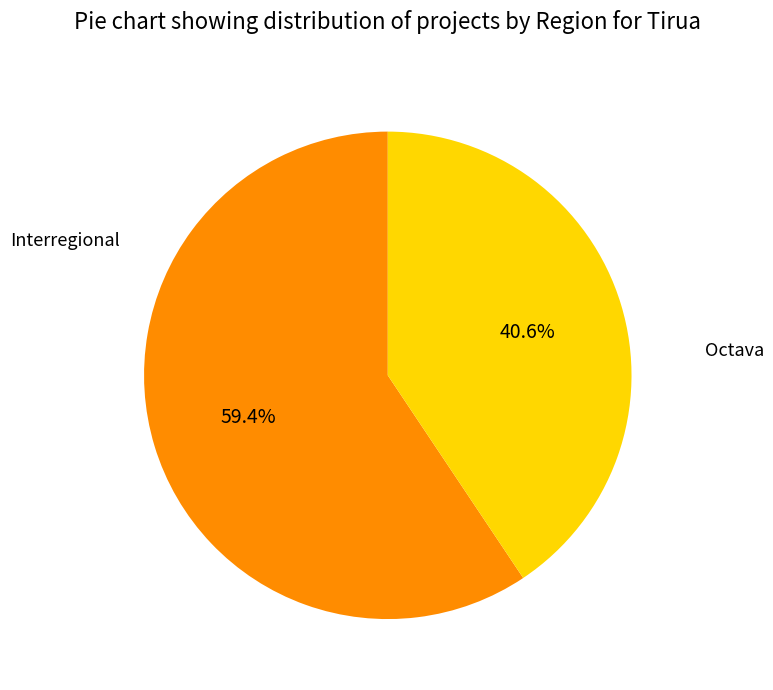

To the nearest percent, what is the difference between the Octava and Interregional slice percentages?

19%